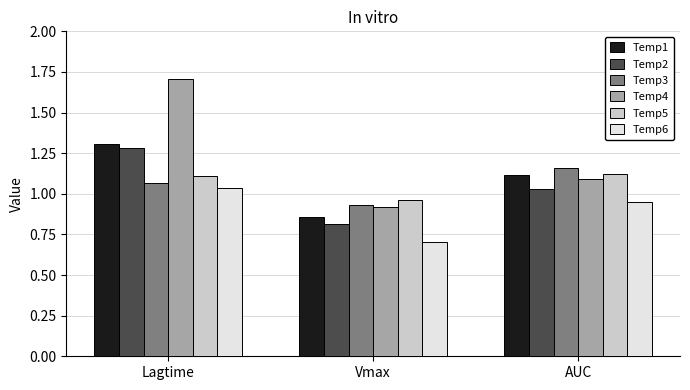

Is the value of Temp2 at Lagtime greater than the value of Temp3 at Lagtime?

Yes